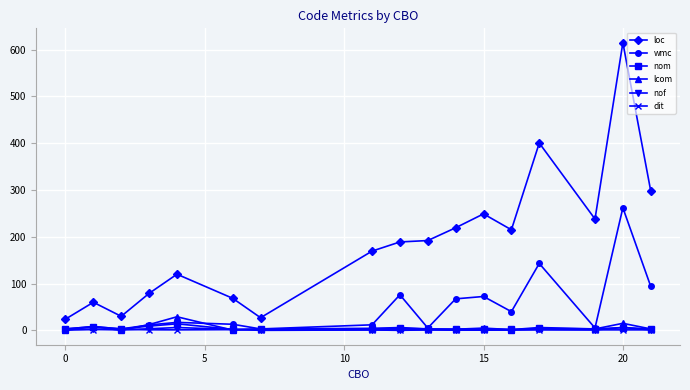

At how many categories does at least one series exceed 608?

1